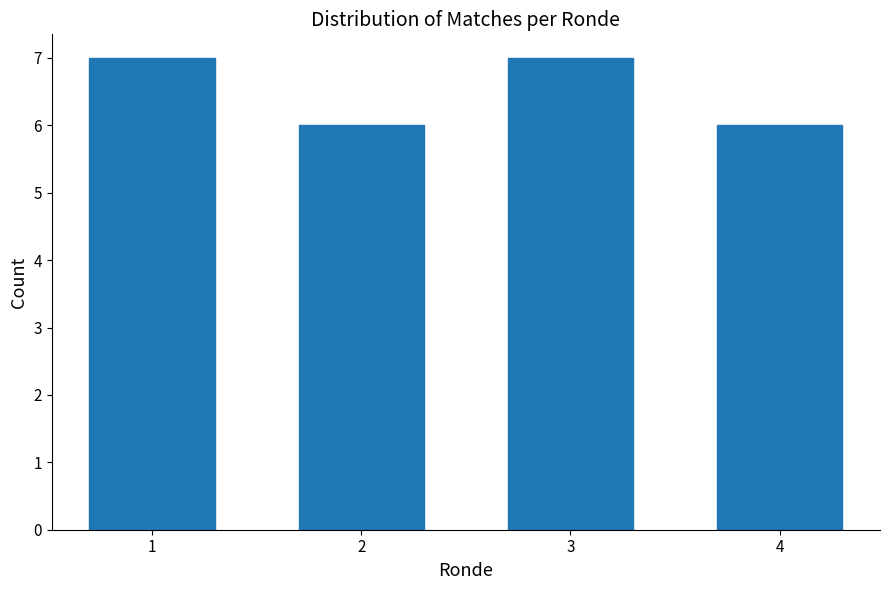

Reading left to right, extract all data points from this chart.

1=7	2=6	3=7	4=6